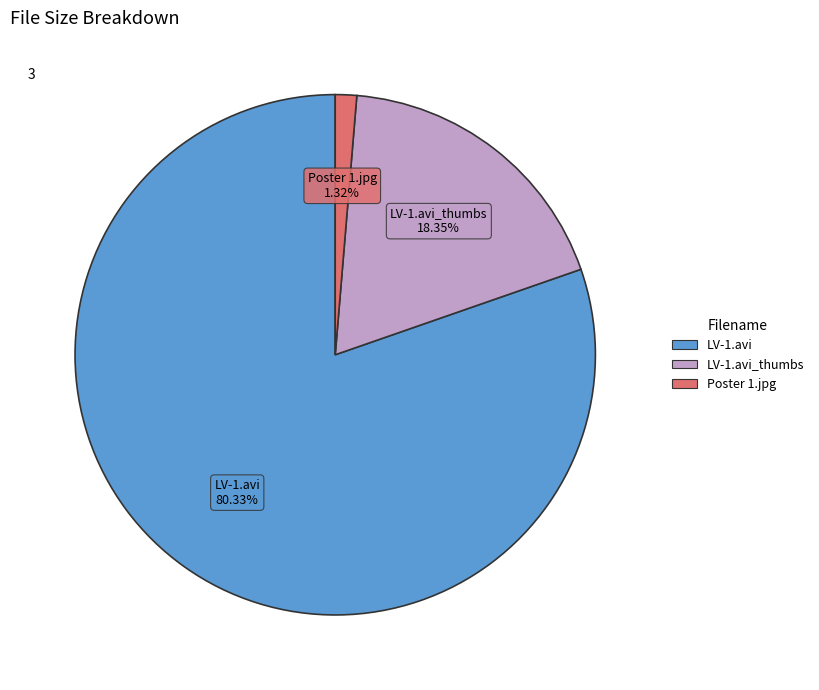

Count the number of slices in the pie.

3